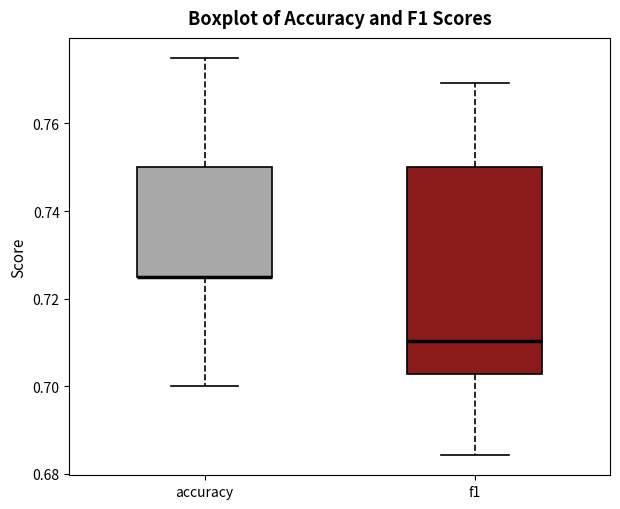

Where is the upper edge of the box for accuracy on the y-axis? The values are not printed on the chart, so give them approximately, as read against the axis.

0.750